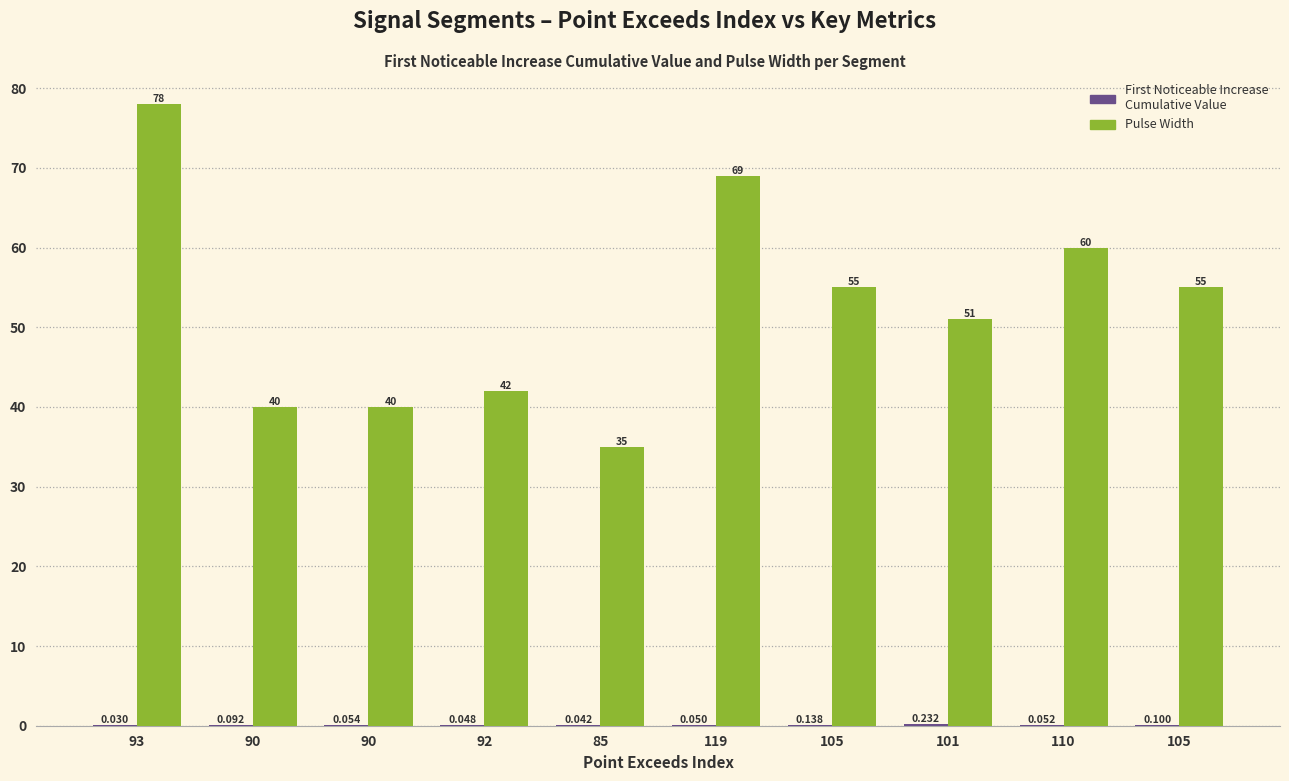

What is the label of the 3rd bar from the right?

101